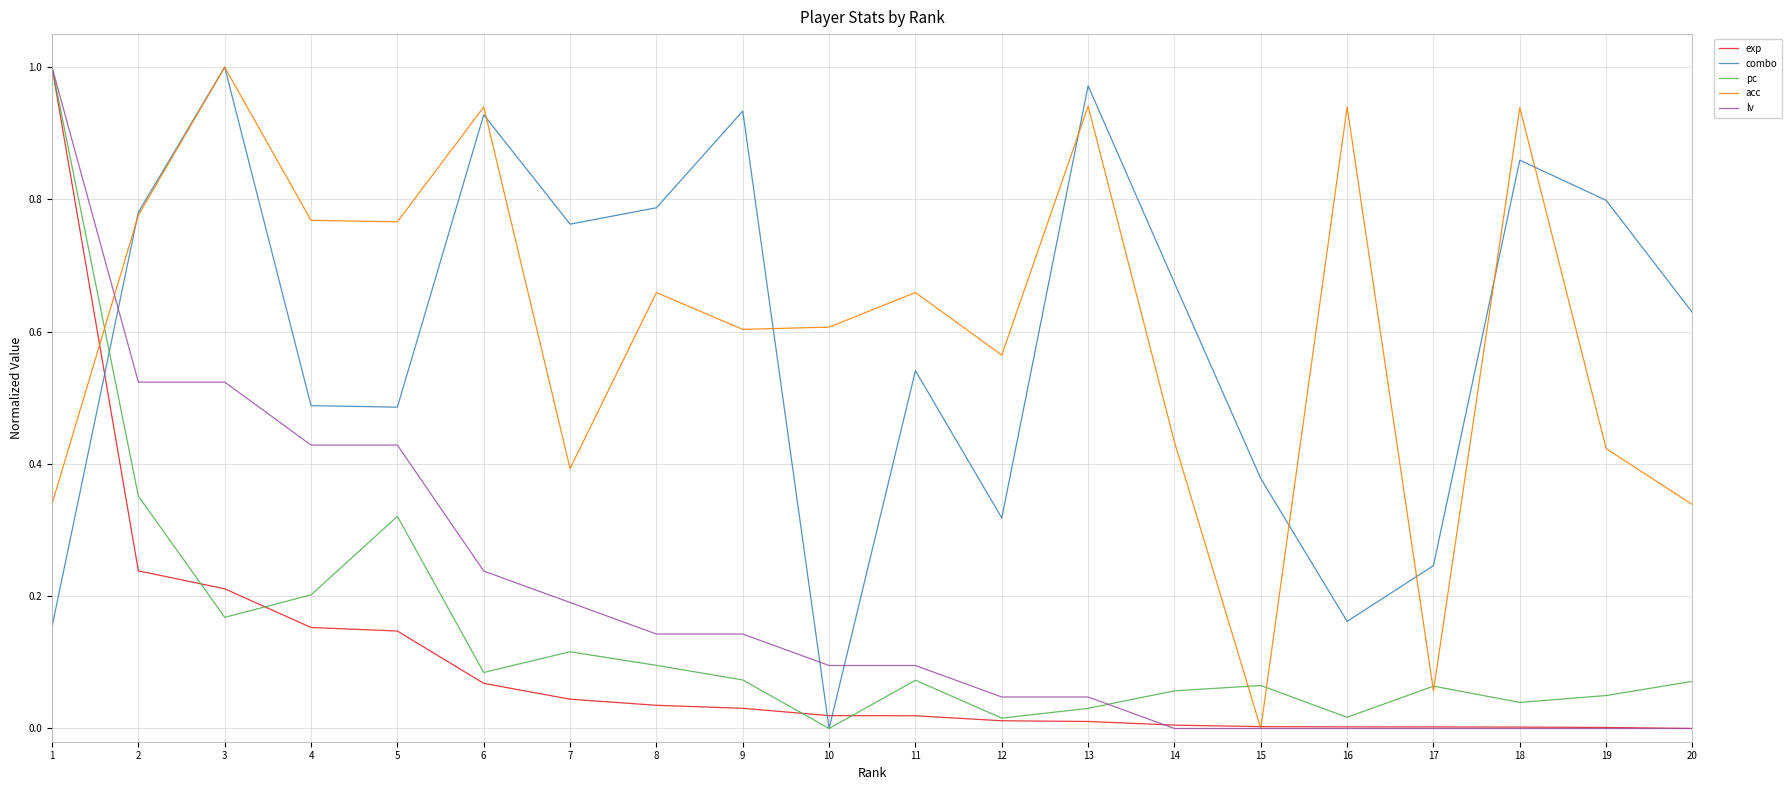

How many interior local valleys does the acc series have?

6